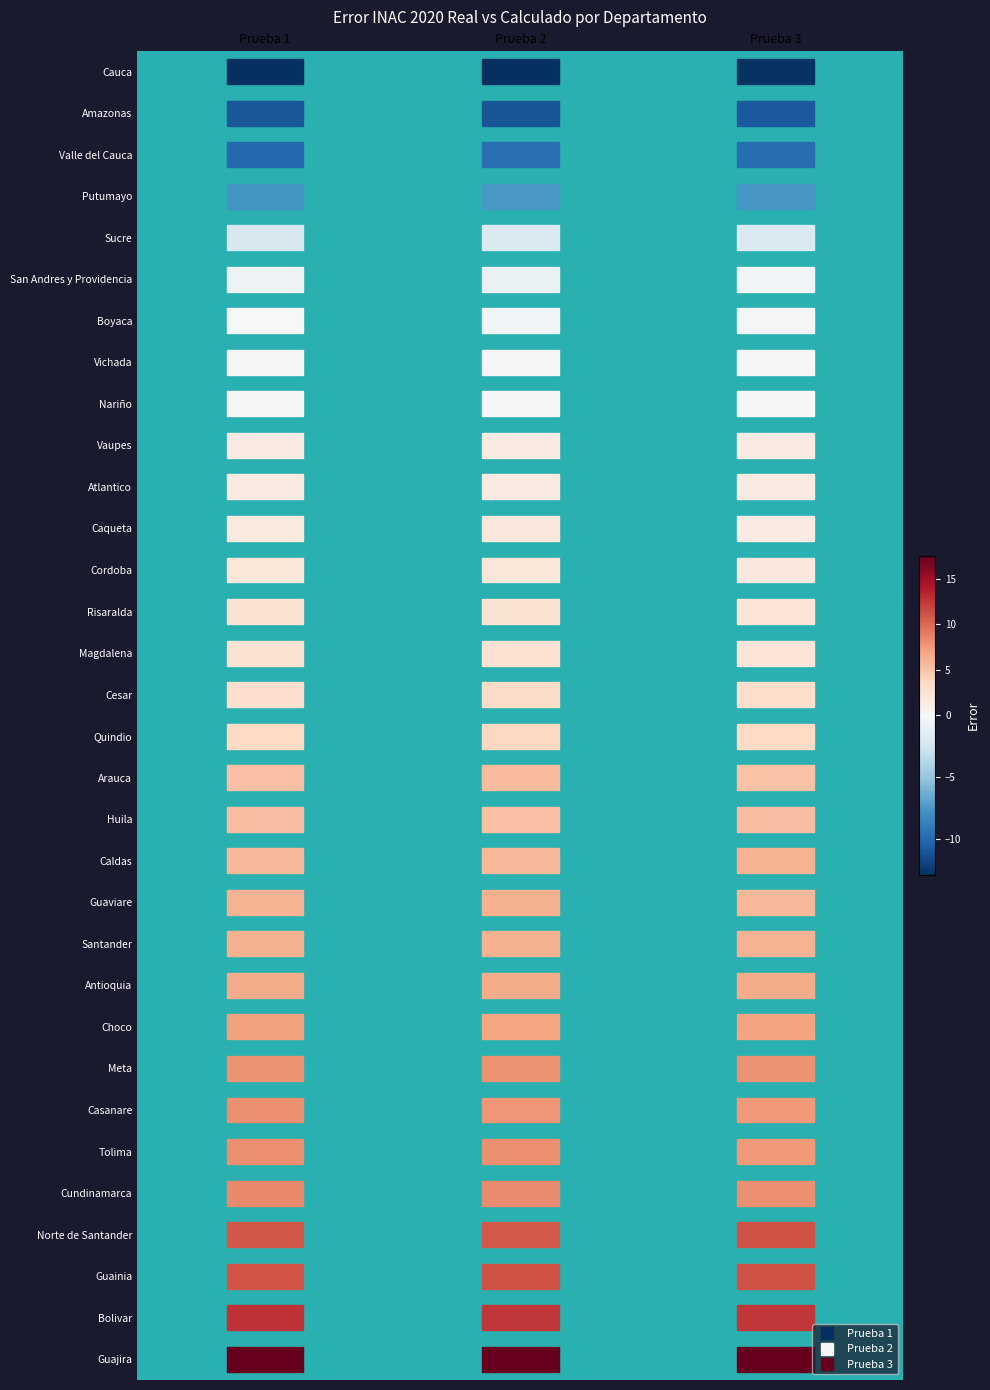

Reading left to right, transcribe all the data shown in this chart.

Guajira: 17.6	17.5	17.4
Bolivar: 12.7	12.5	12.6
Guainia: 11.0	11.2	11.2
Norte de Santander: 10.9	10.7	11.1
Cundinamarca: 8.4	8.2	8.0
Tolima: 8.0	8.0	7.6
Casanare: 8.0	7.8	7.7
Meta: 7.9	7.9	7.9
Choco: 7.3	6.9	7.1
Antioquia: 6.6	6.5	6.5
Santander: 6.3	6.3	6.1
Guaviare: 6.1	6.2	5.9
Caldas: 5.9	5.9	6.0
Huila: 5.4	5.3	5.5
Arauca: 5.3	5.5	5.1
Quindio: 3.6	3.6	3.5
Cesar: 3.0	3.4	3.2
Magdalena: 2.6	2.6	2.3
Risaralda: 2.5	2.6	2.4
Cordoba: 2.2	2.2	1.8
Caqueta: 1.7	1.8	1.5
Atlantico: 1.6	1.5	1.5
Vaupes: 1.4	1.4	1.4
Nariño: 0.0	0.0	0.0
Vichada: 0.0	0.0	0.0
Boyaca: -0.0	-0.5	-0.2
San Andres y Providencia: -0.6	-0.8	-0.5
Sucre: -2.1	-2.0	-1.9
Putumayo: -7.8	-7.6	-7.6
Valle del Cauca: -10.0	-9.7	-9.8
Amazonas: -10.9	-11.0	-10.9
Cauca: -12.9	-12.8	-12.8